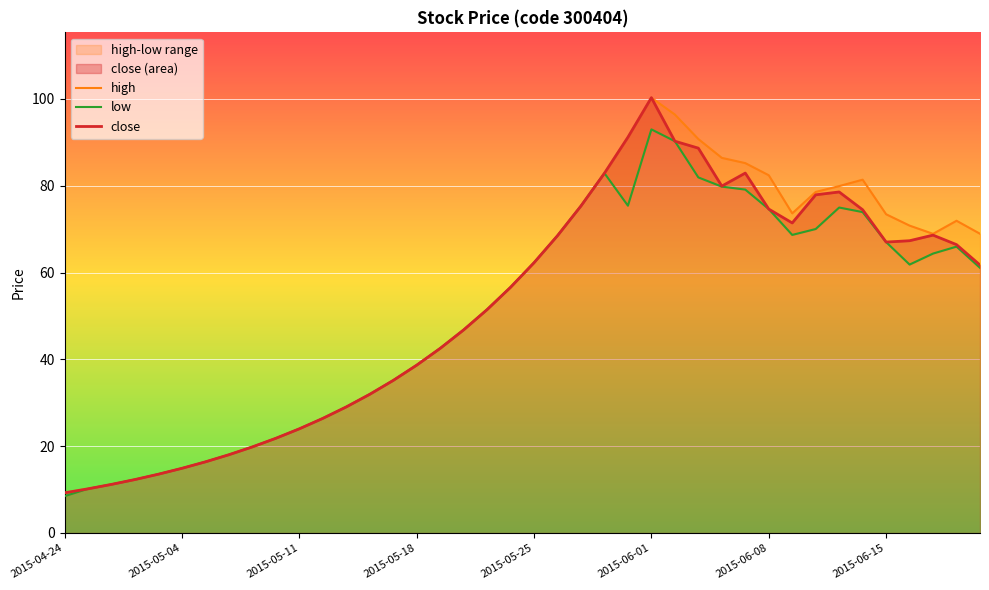

What is the maximum value for low?

93.0